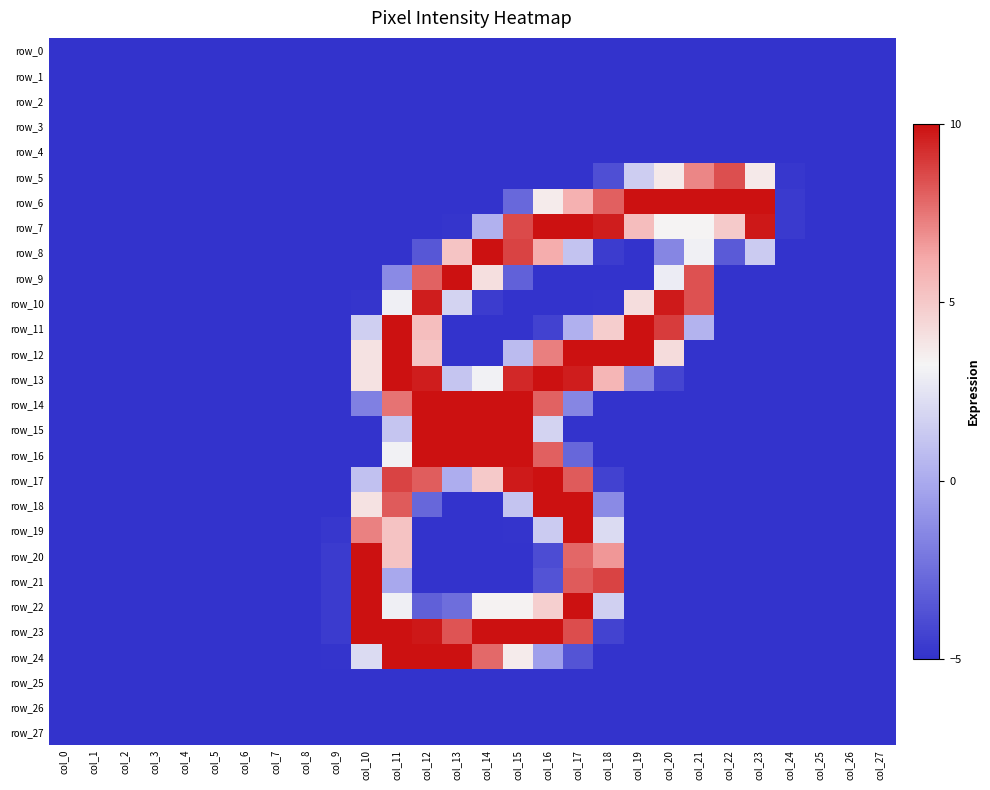

Between col_12 and col_6, which is larger?

col_12